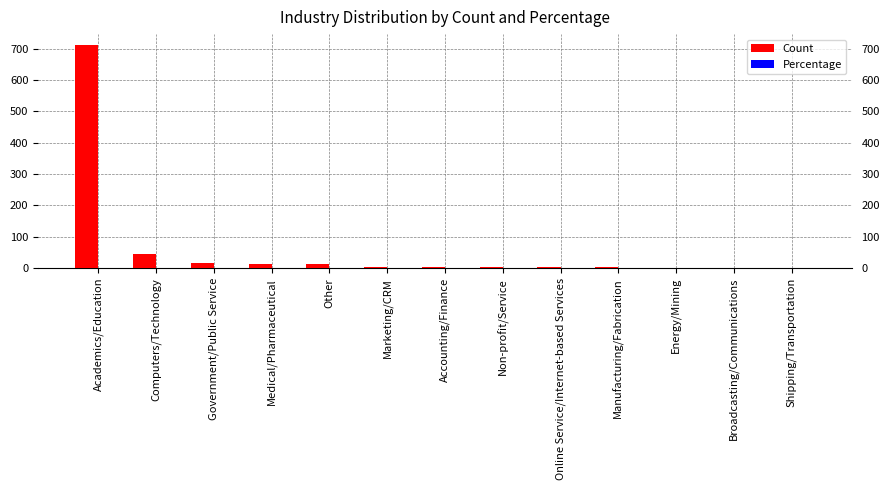

Is it true that Count equals 45.0 at Computers/Technology?

True